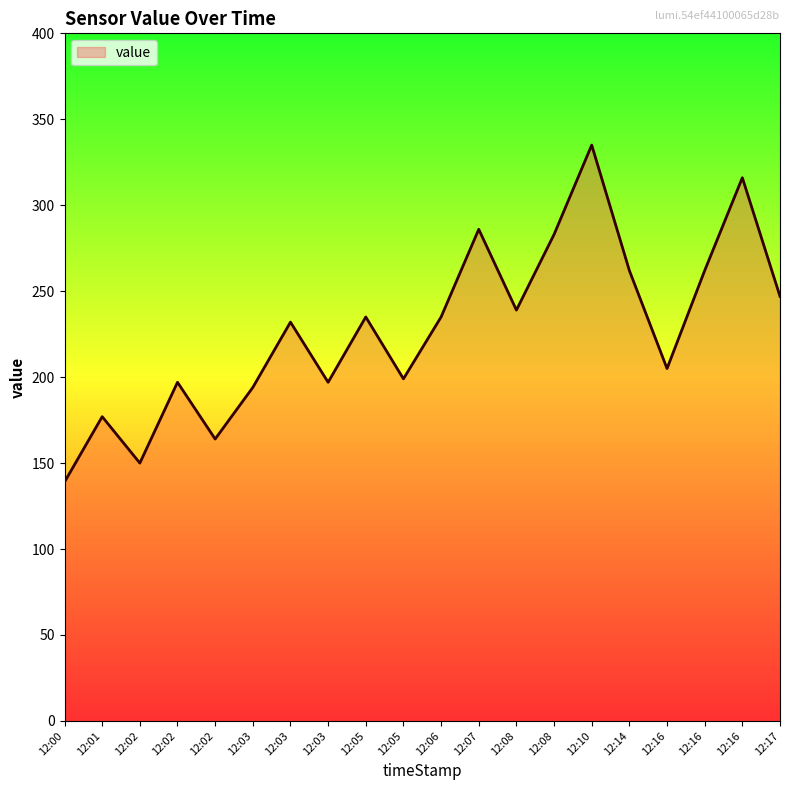

The value at 12:08 is 354. True or false?

False